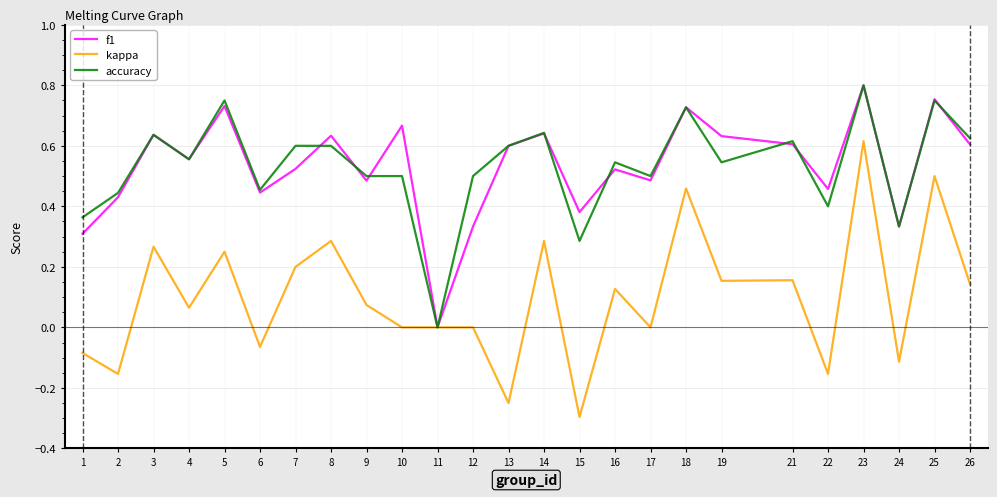

Is the value of accuracy at 10 greater than the value of f1 at 7?

No